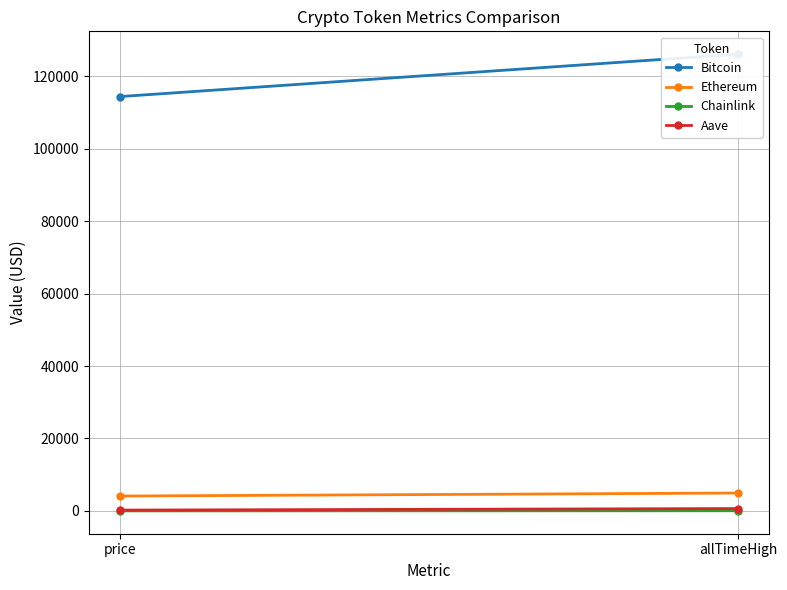

Reading left to right, extract all data points from this chart.

Bitcoin: 114369.0	126080.0
Ethereum: 4117.1	4946.1
Chainlink: 18.4	52.7
Aave: 236.8	661.7